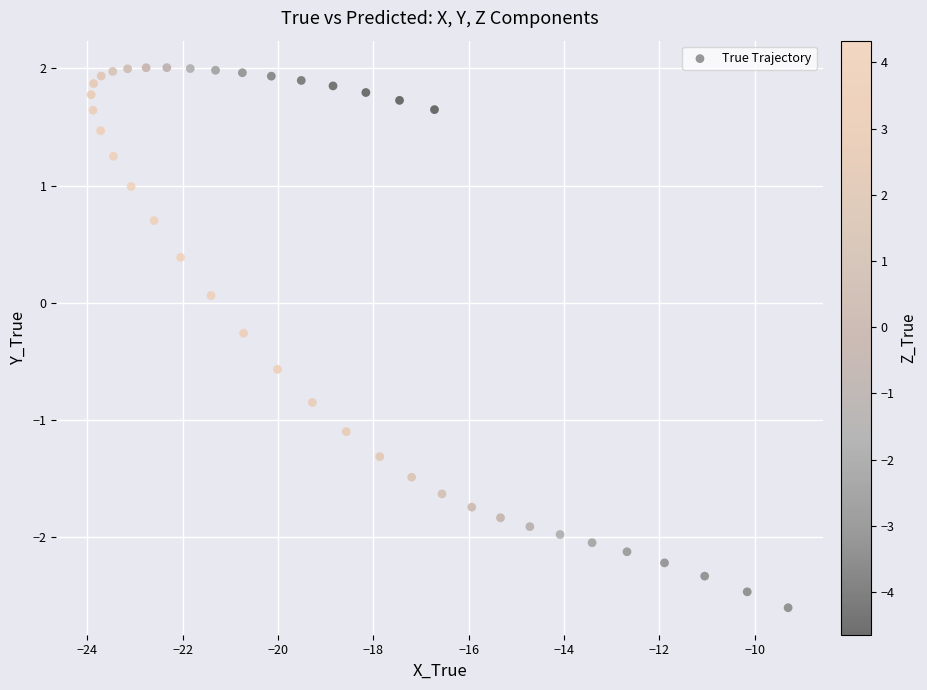

What is the range of Y values (max minus min)?

4.6